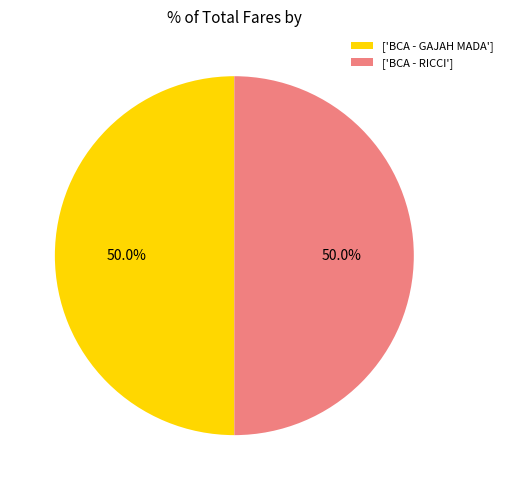

Count the number of slices in the pie.

2